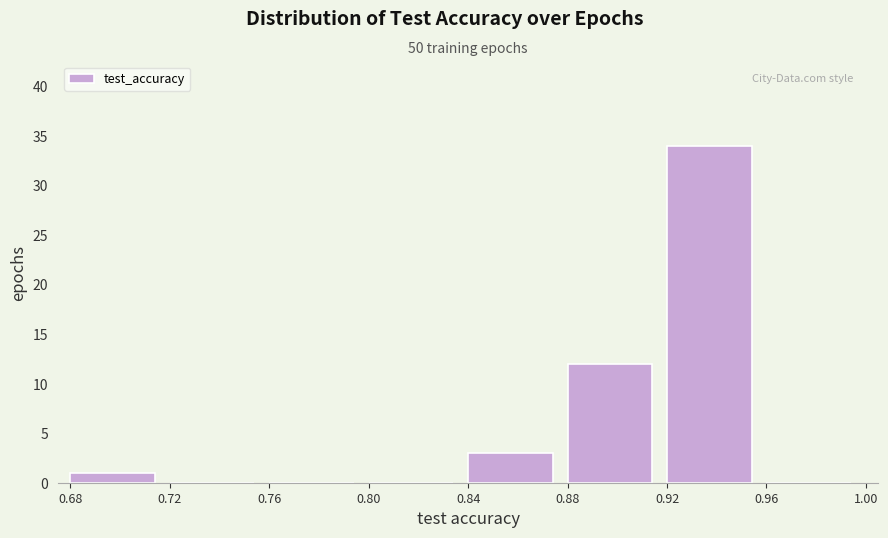

Reading left to right, transcribe this chart: for each bar, give the range it covers on the x-axis and its height. The values are not printed on the chart, so give them approximately, as read against the axis.

0.68 to 0.72: 1
0.72 to 0.76: 0
0.76 to 0.80: 0
0.80 to 0.84: 0
0.84 to 0.88: 3
0.88 to 0.92: 12
0.92 to 0.96: 34
0.96 to 1.00: 0